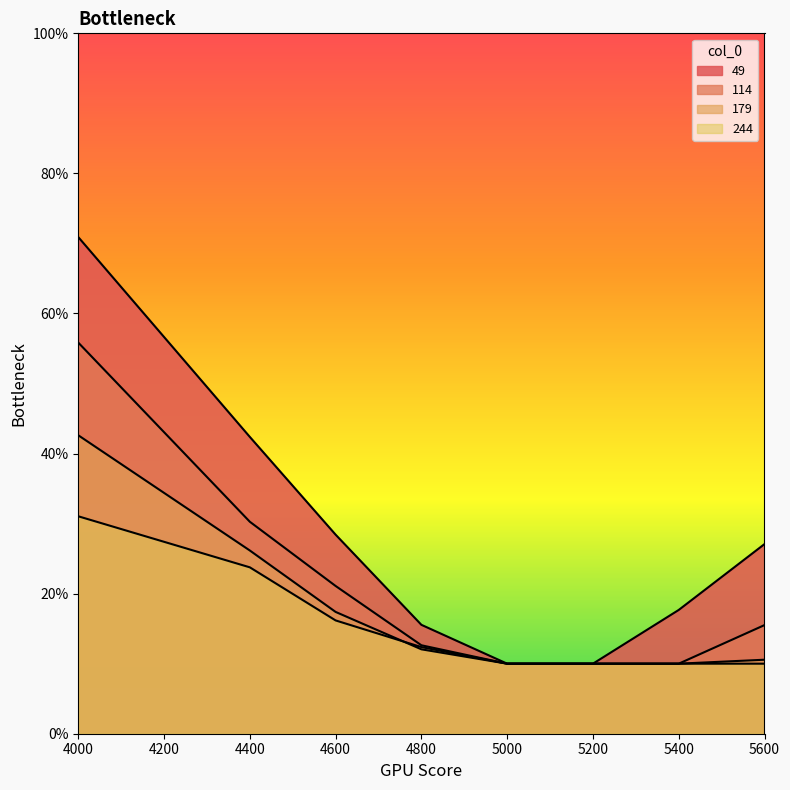

What is the difference between the 244 values at 5000 and 4400?

0.1